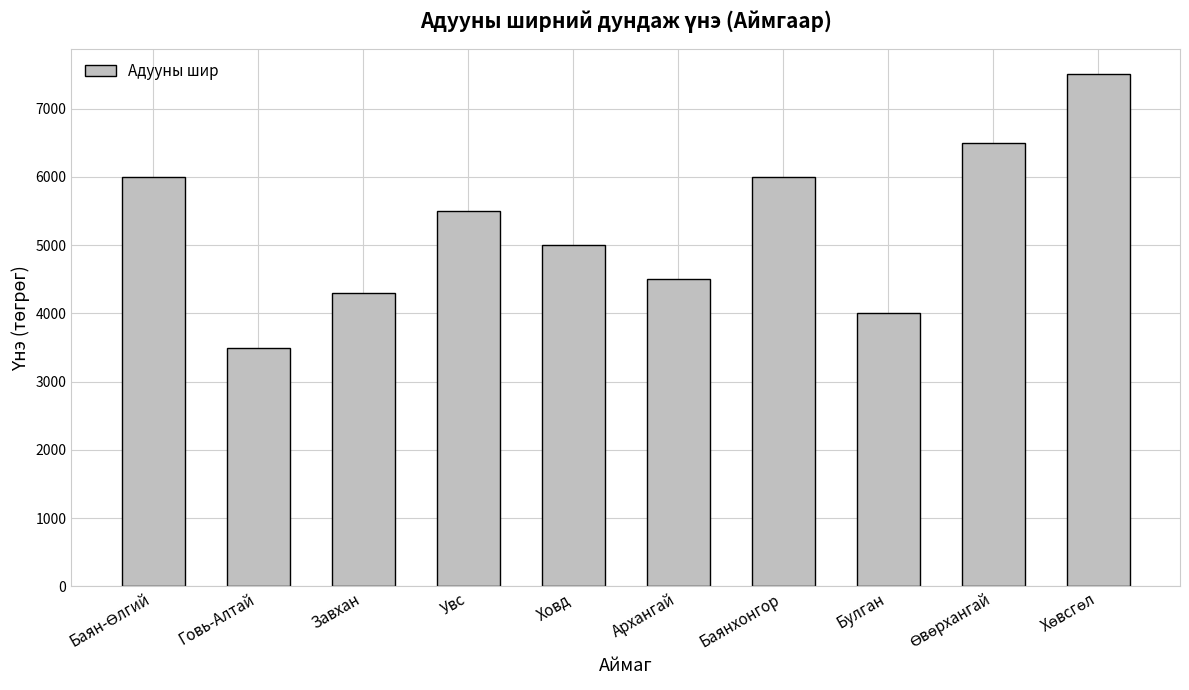

What is the change in value from Завхан to Баянхонгор?

+1700